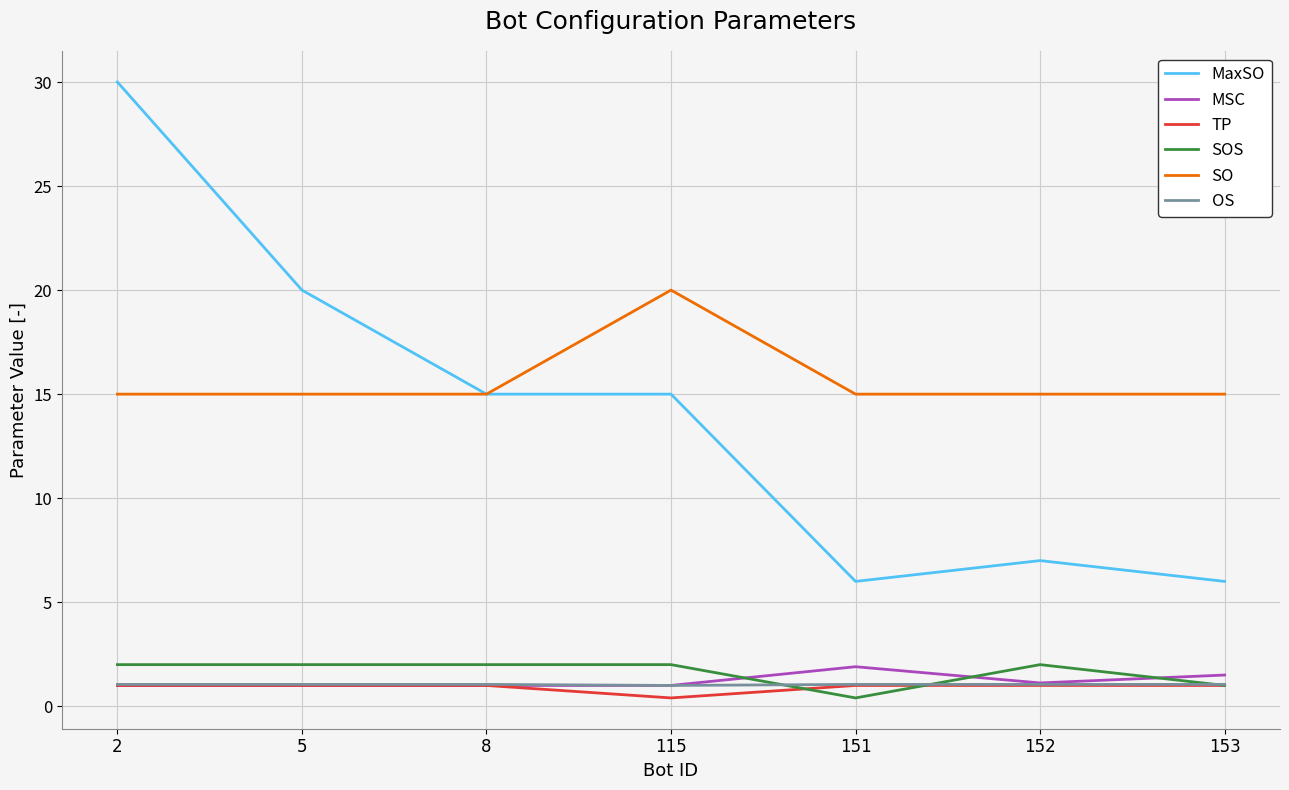

True or false: MaxSO has a value of 6.0 at 151.

True